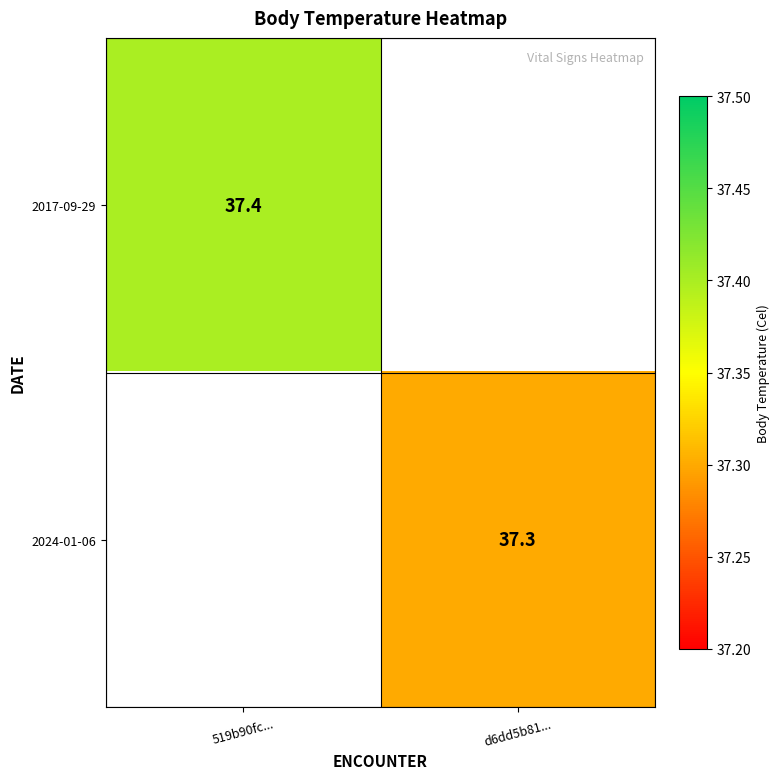

Between d6dd5b81... and 519b90fc..., which is larger?

519b90fc...